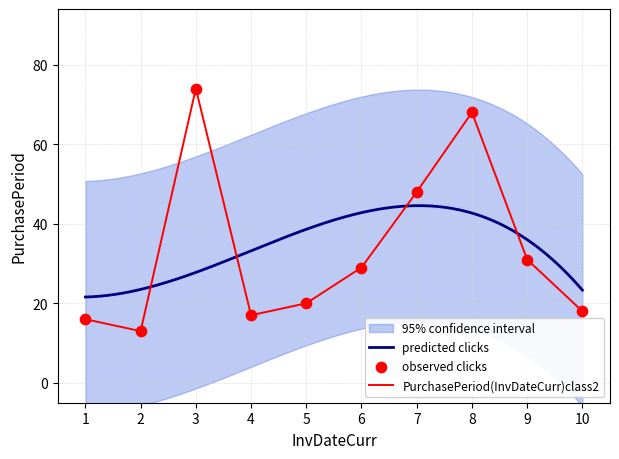

True or false: PurchasePeriod(InvDateCurr)class2 has a value of 17 at 2.

False